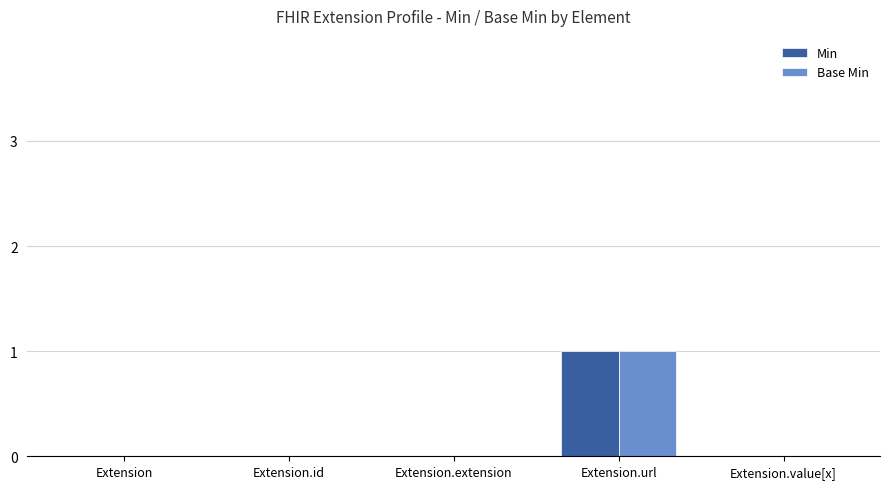

The value of Base Min at Extension.value[x] is 0. True or false?

True